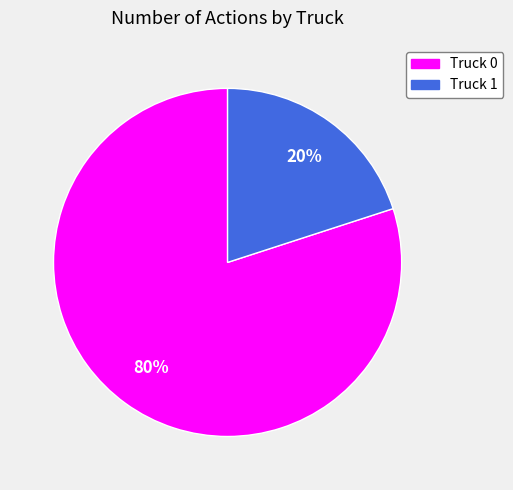

How many segments does this pie chart have?

2